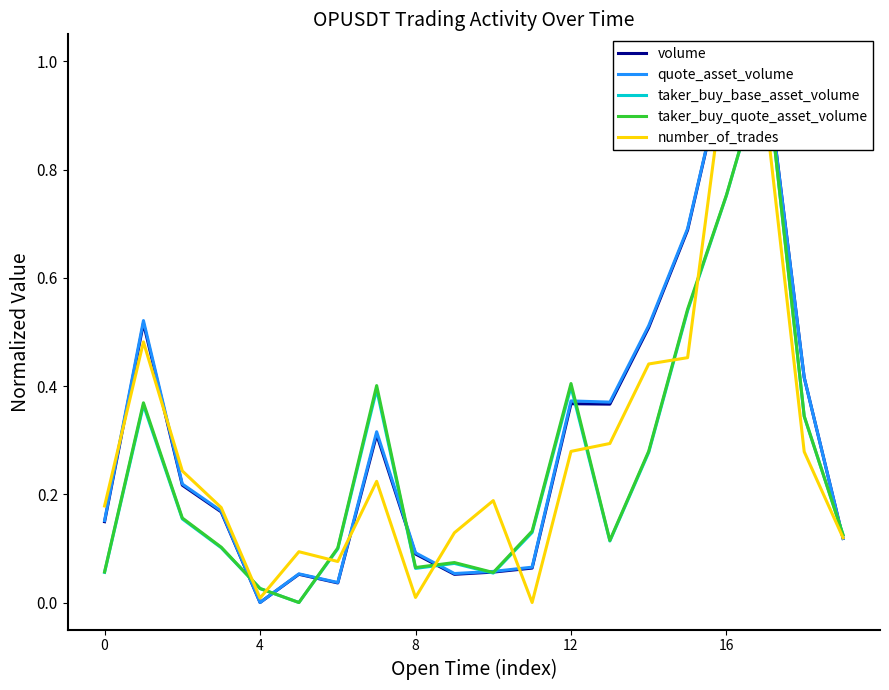

Rank the series at 16 from highest to lowest value.

taker_buy_quote_asset_volume, taker_buy_base_asset_volume, number_of_trades, volume, quote_asset_volume